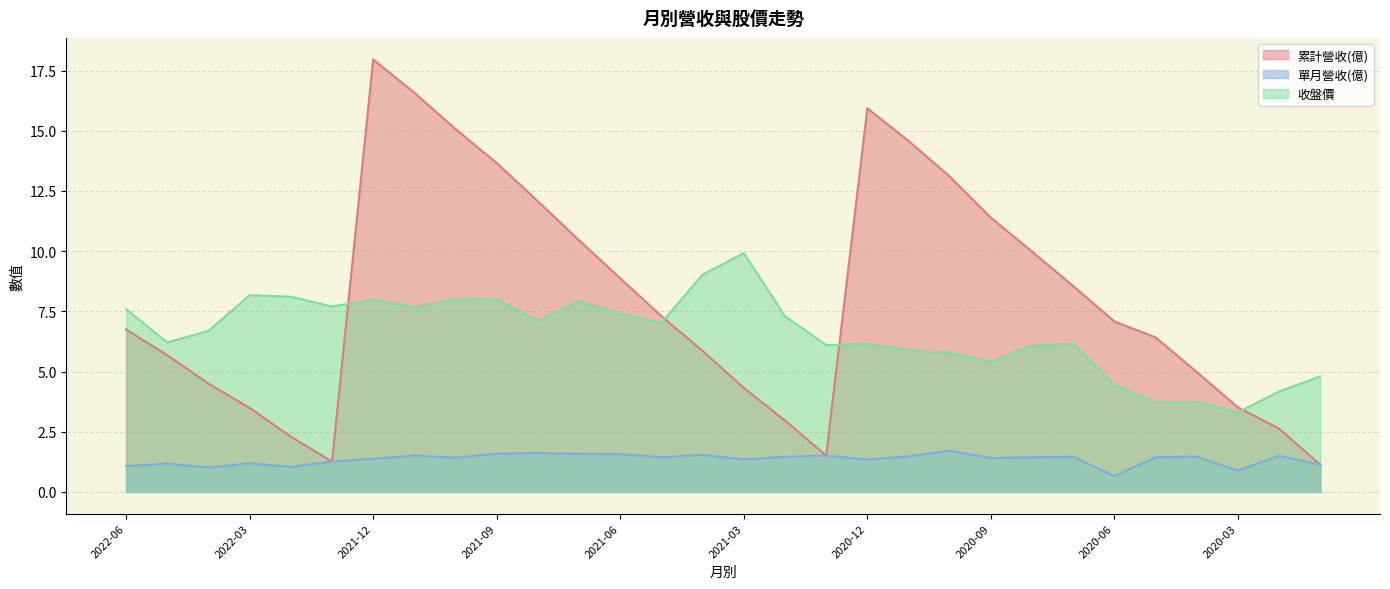

Is it true that 單月營收(億) equals 0.9 at 2020-02?

False